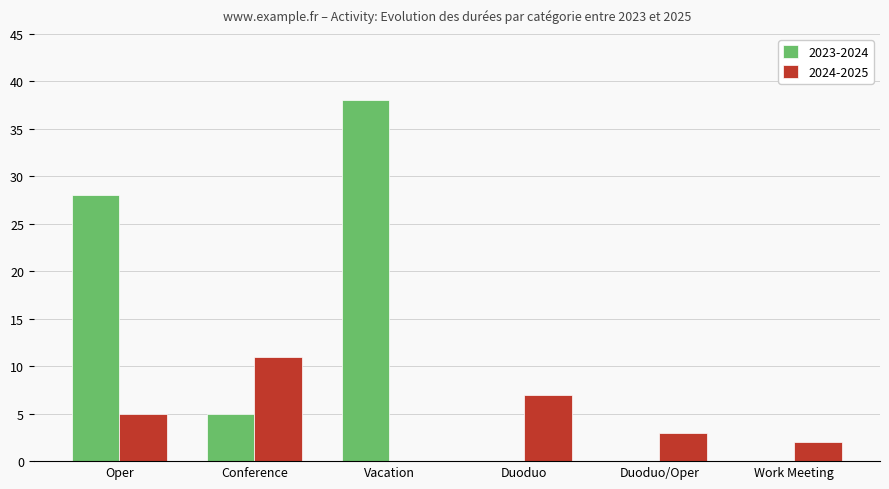

Is the value of 2023-2024 at Work Meeting greater than the value of 2024-2025 at Oper?

No